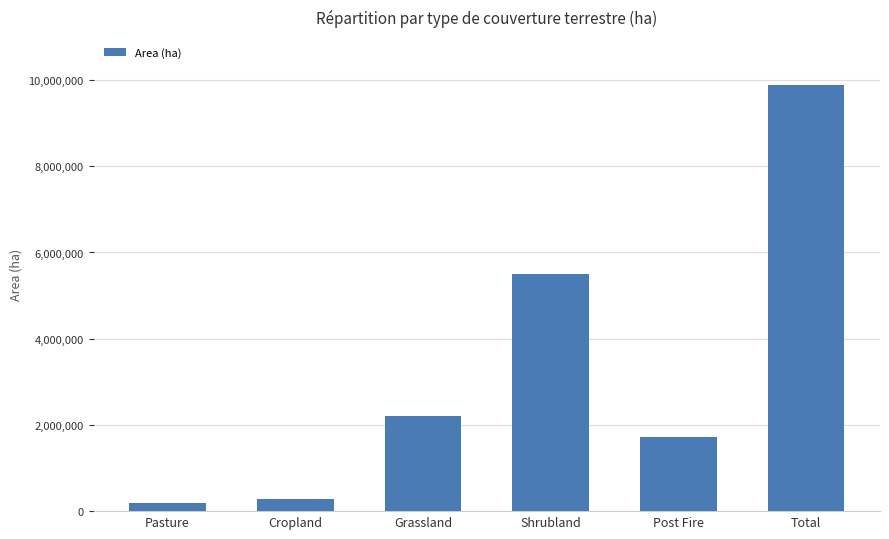

Is it true that the value at Cropland is 275800?

True